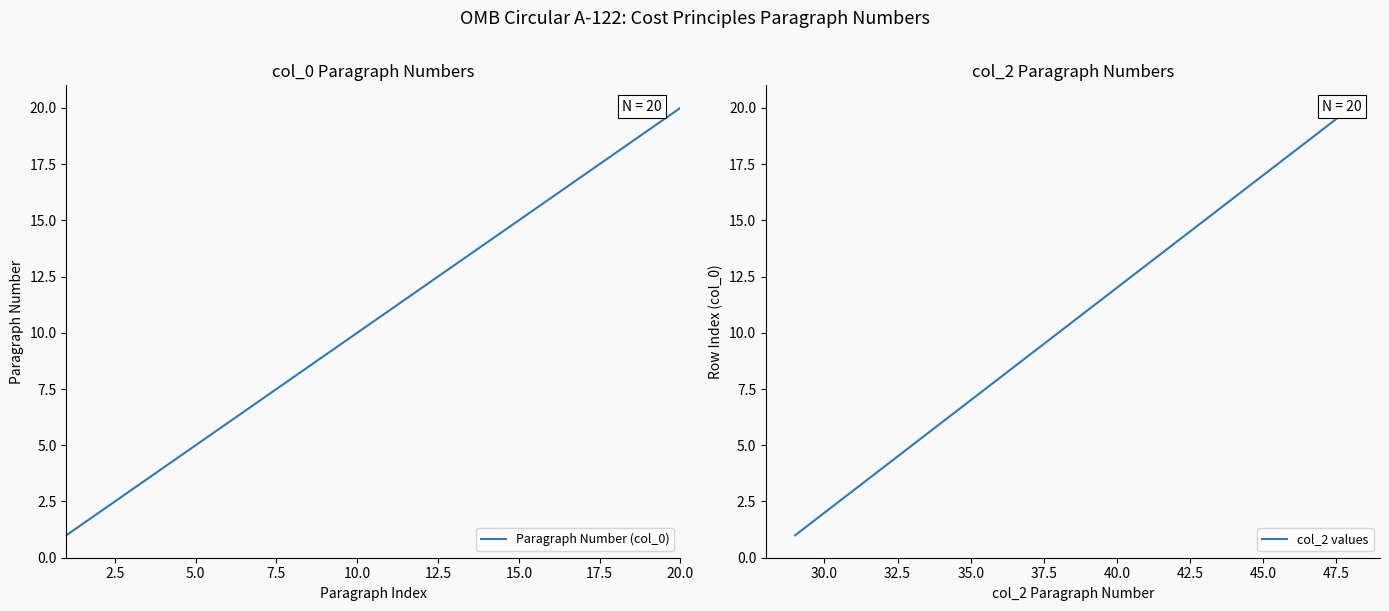

How many values in the Paragraph Number (col_0) series exceed 11?

9